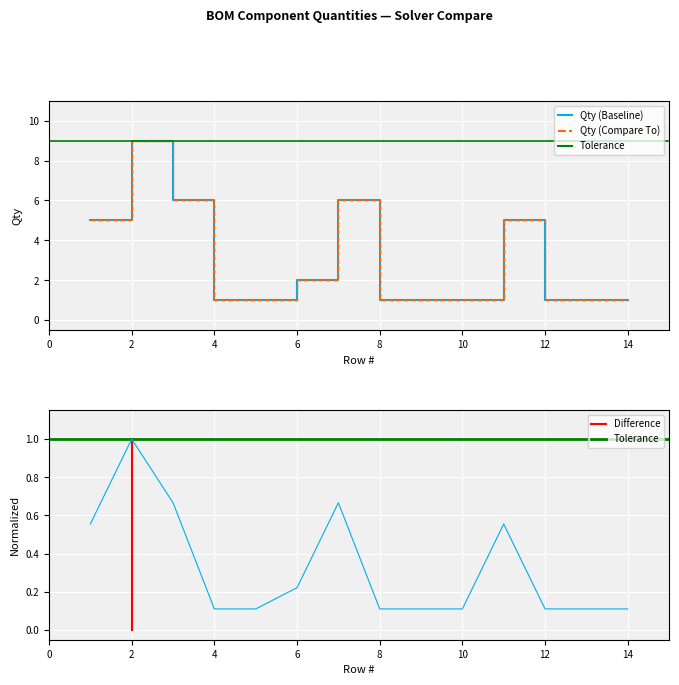

Count the number of values greater than 1.

6